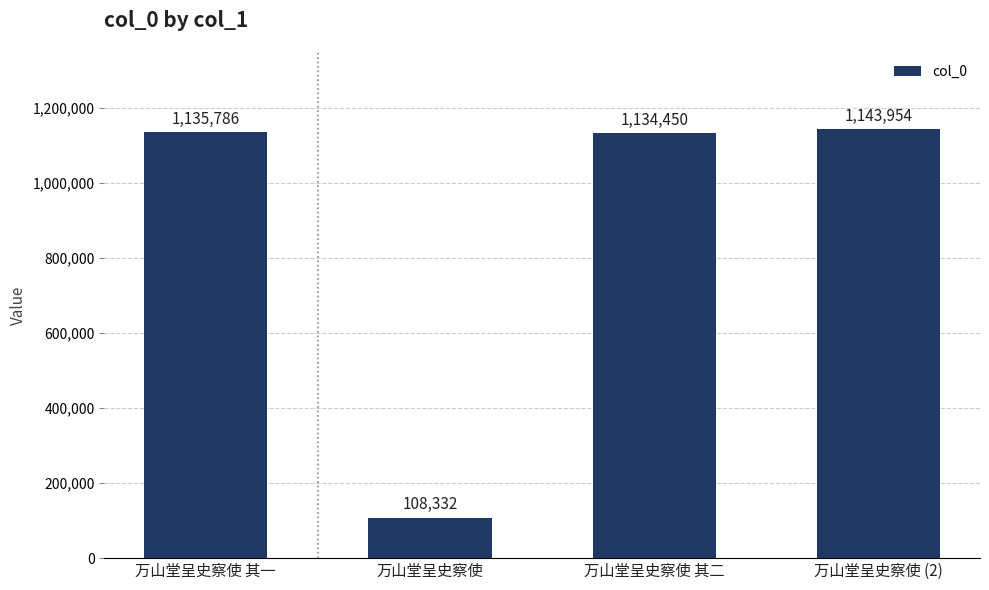

Reading right to left, transcribe all the data shown in this chart.

1143954	1134450	108332	1135786